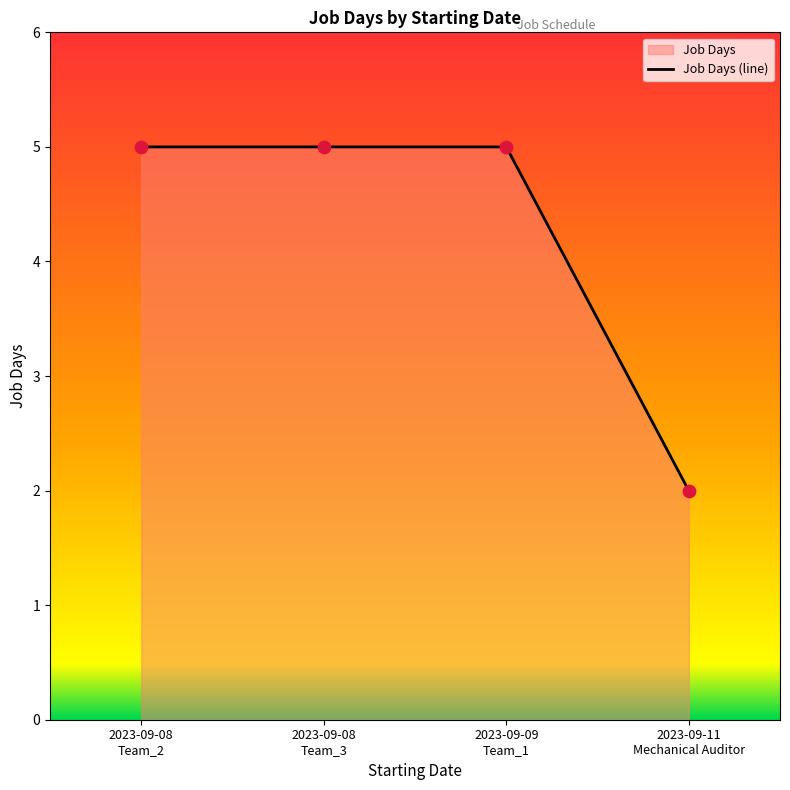

What is the difference between the second highest and minimum values?

3